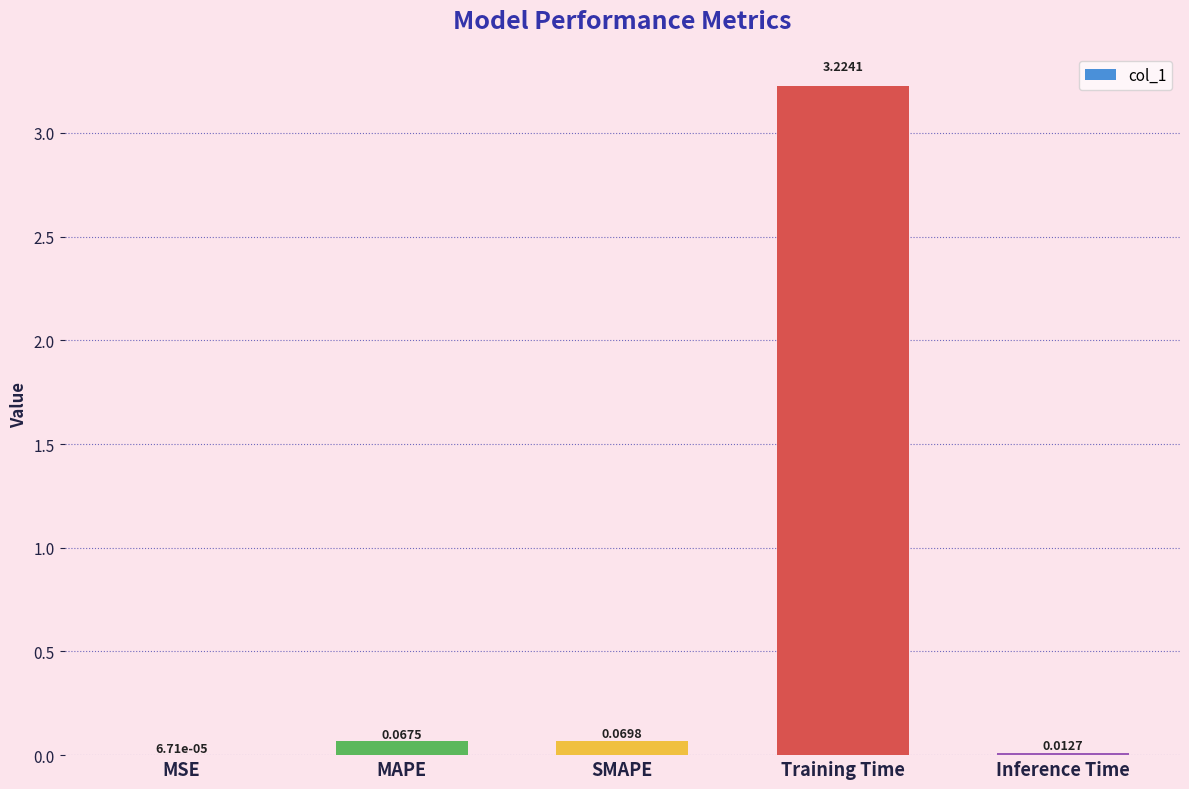

Which has a higher value, Inference Time or Training Time?

Training Time